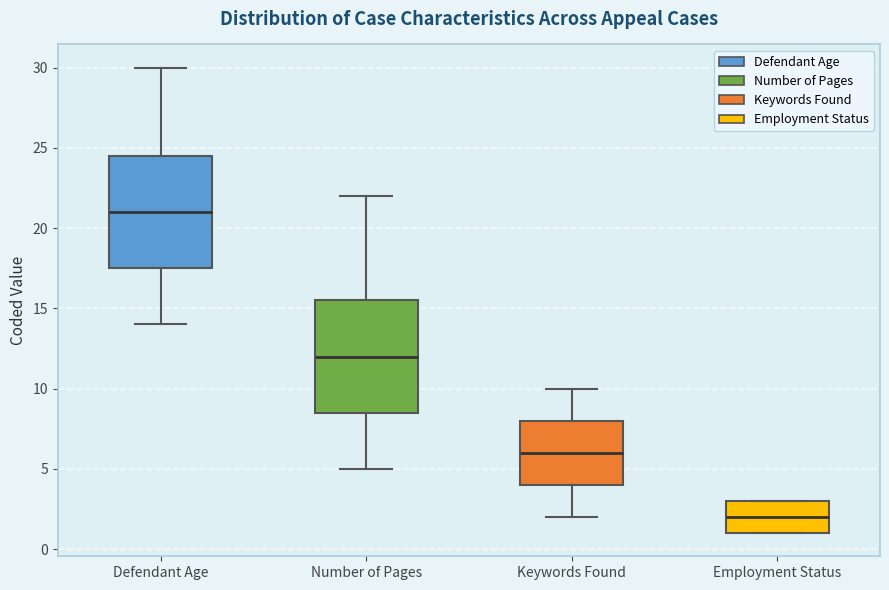

Where does the median line of the box for Keywords Found sit on the y-axis? The values are not printed on the chart, so give them approximately, as read against the axis.

6.0